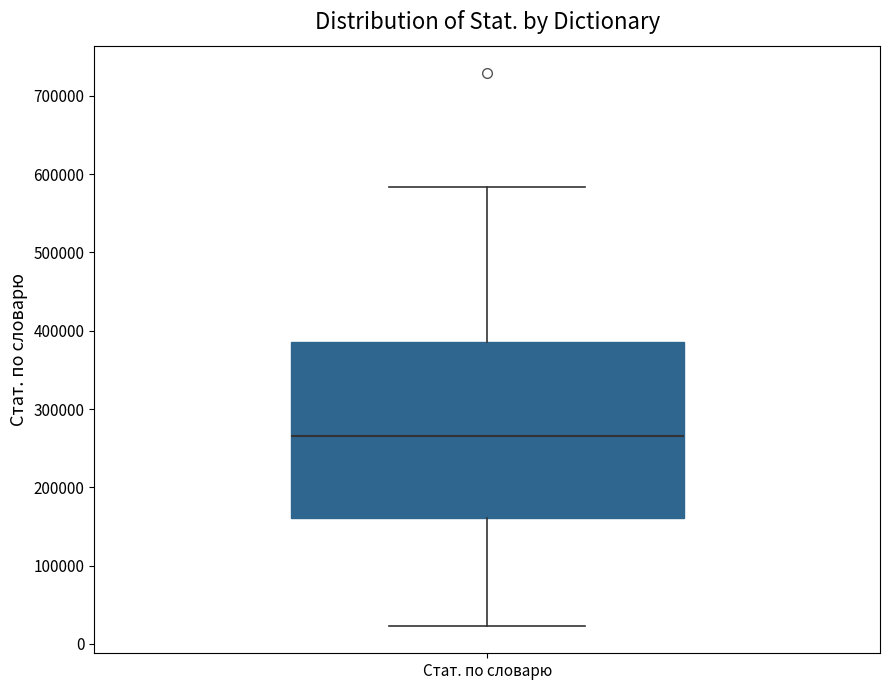

Read this box plot against the y-axis: the position of the median line, the range covered by the box, and the ends of both whiskers. The values are not printed on the chart, so give them approximately, as read against the axis.

median 270000, box 160000 to 390000, whiskers 20000 to 580000